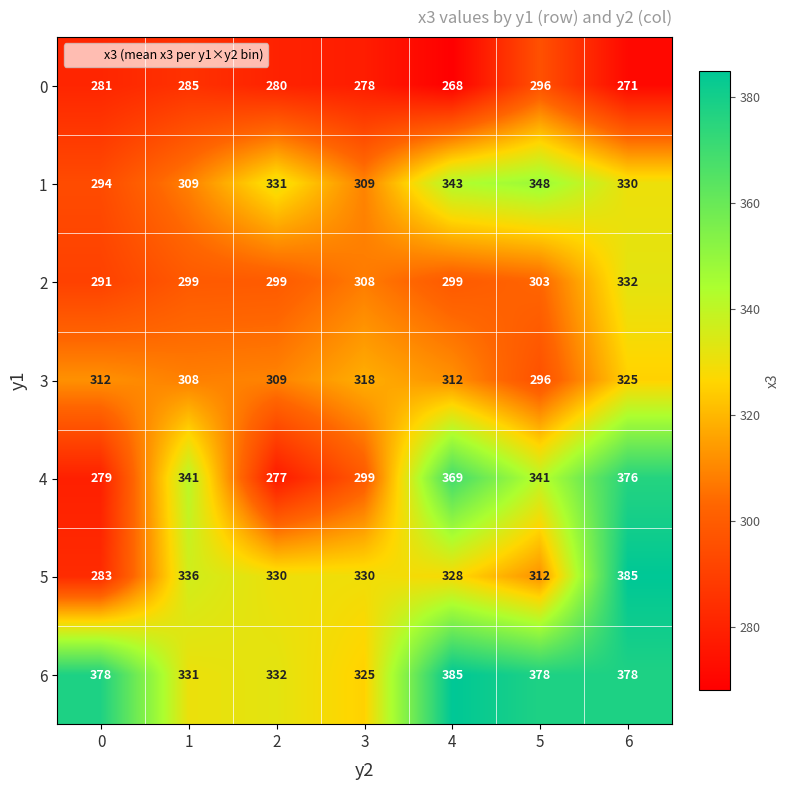

At 3, list the series in order from smallest to largest.

0, 4, 2, 1, 3, 6, 5